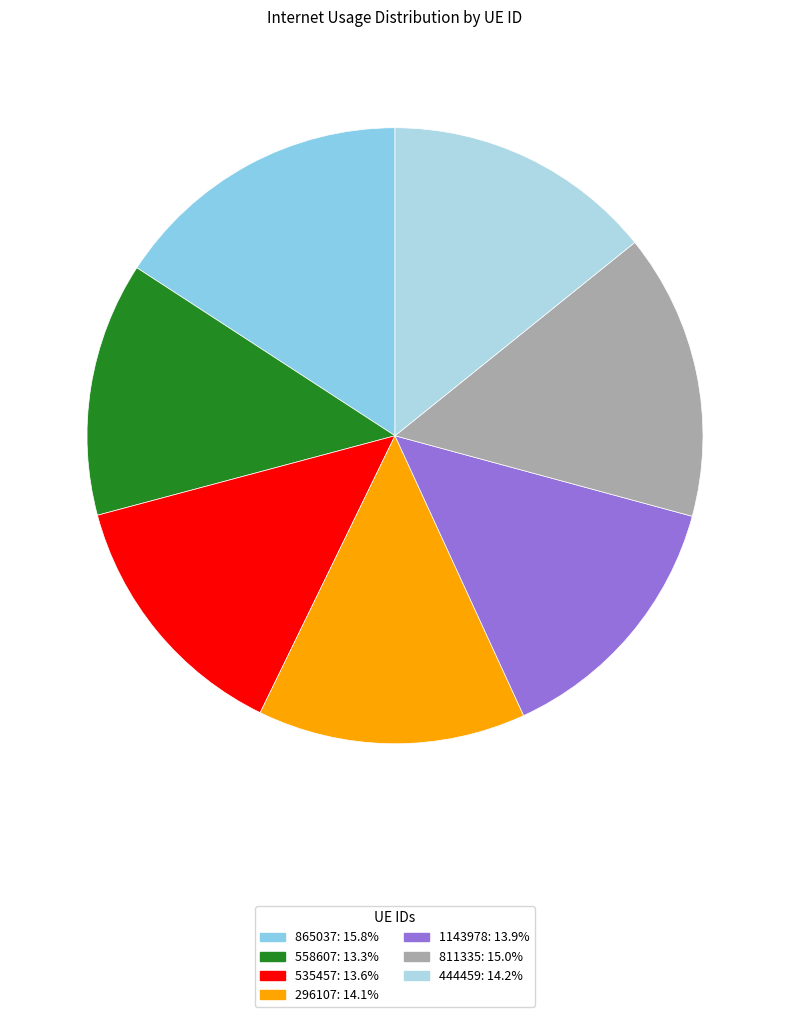

Rank the categories by value from highest to lowest.

865037, 811335, 444459, 296107, 1143978, 535457, 558607